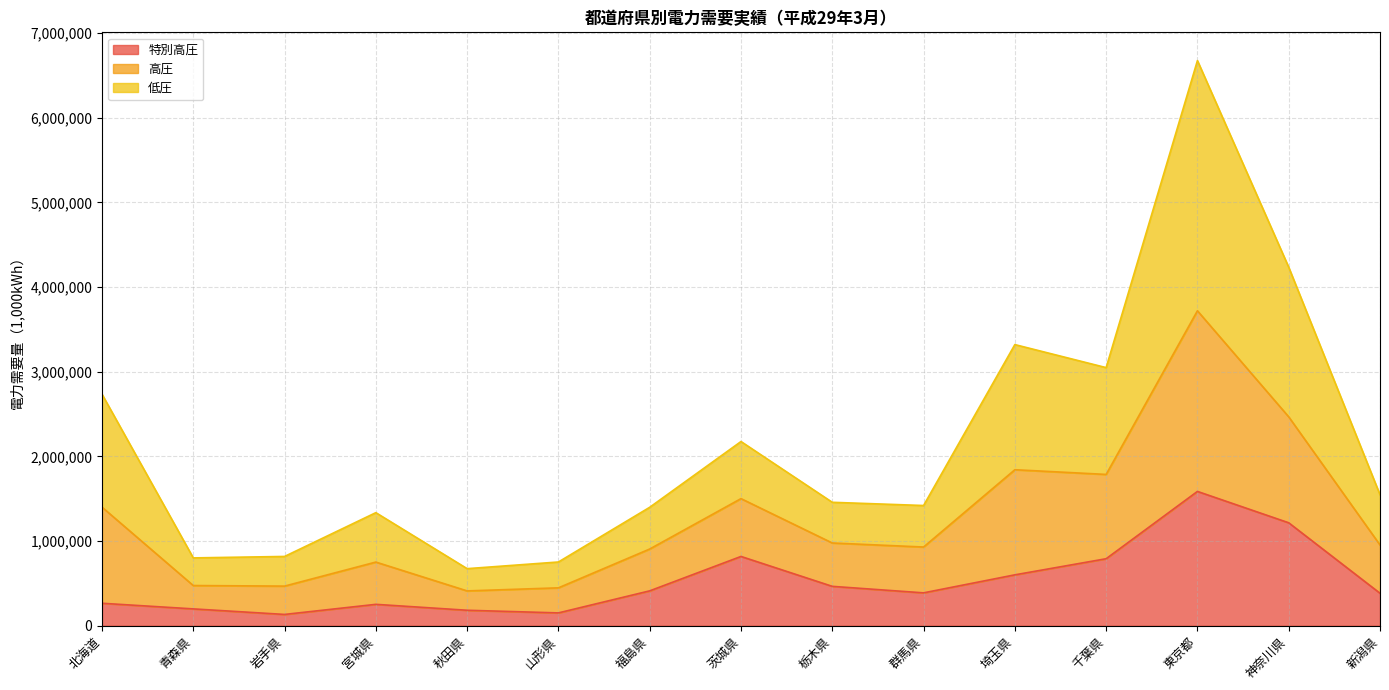

At which category is the sum across all series the highest?

東京都